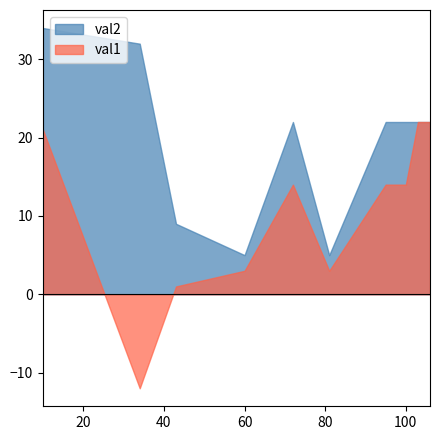

Which category has the lowest value across all series?

34